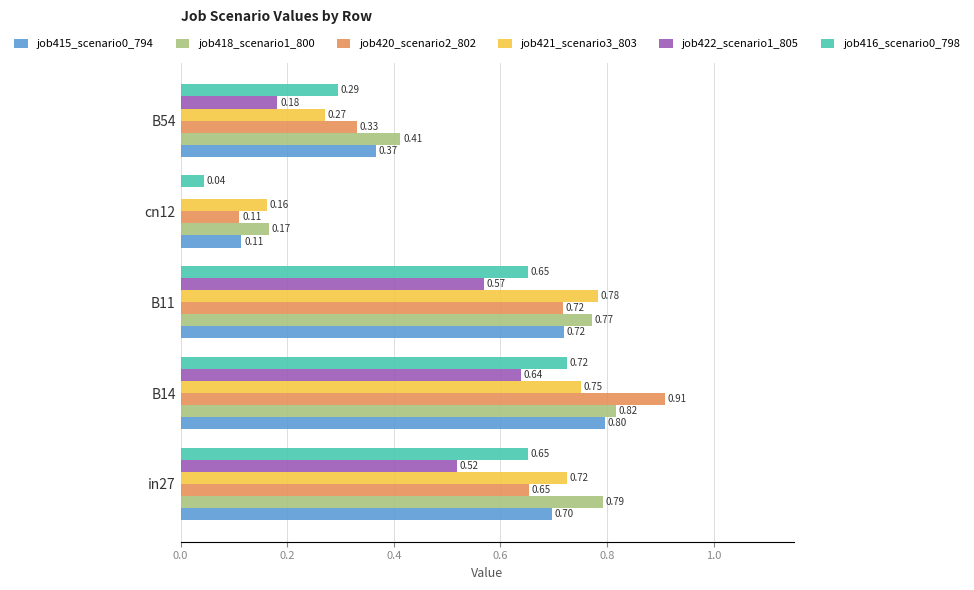

Which series changed the most between in27 and cn12?

job418_scenario1_800